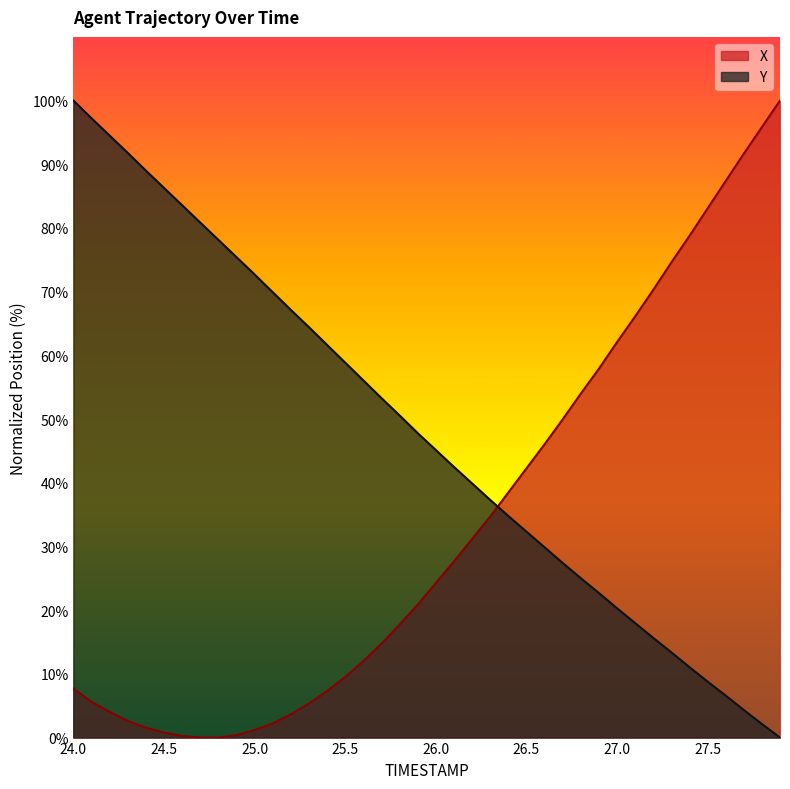

How many lines are shown in the chart?

2